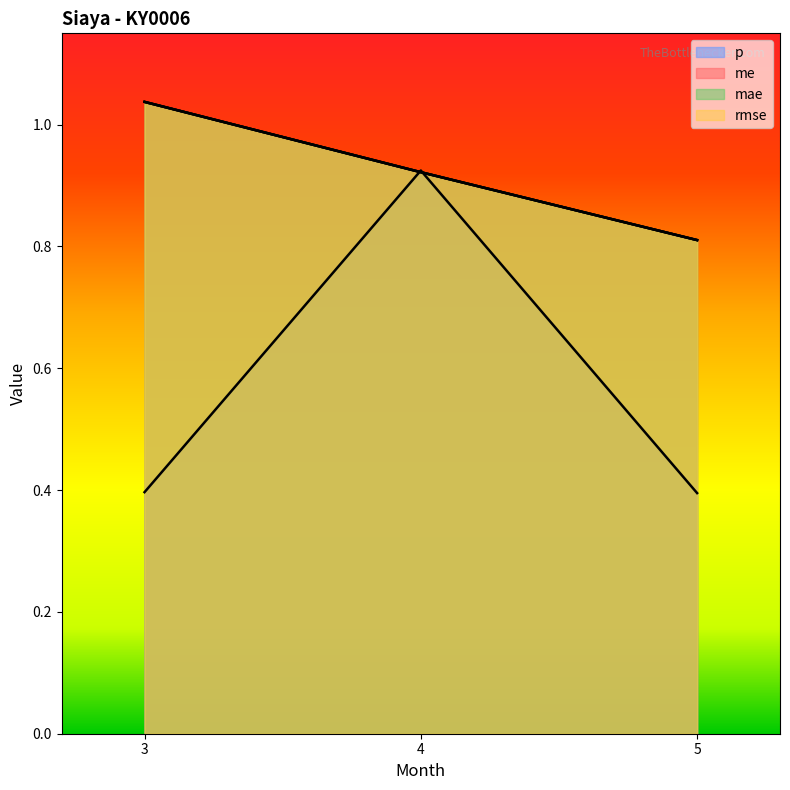

What is the sum of all mae values?

2.8